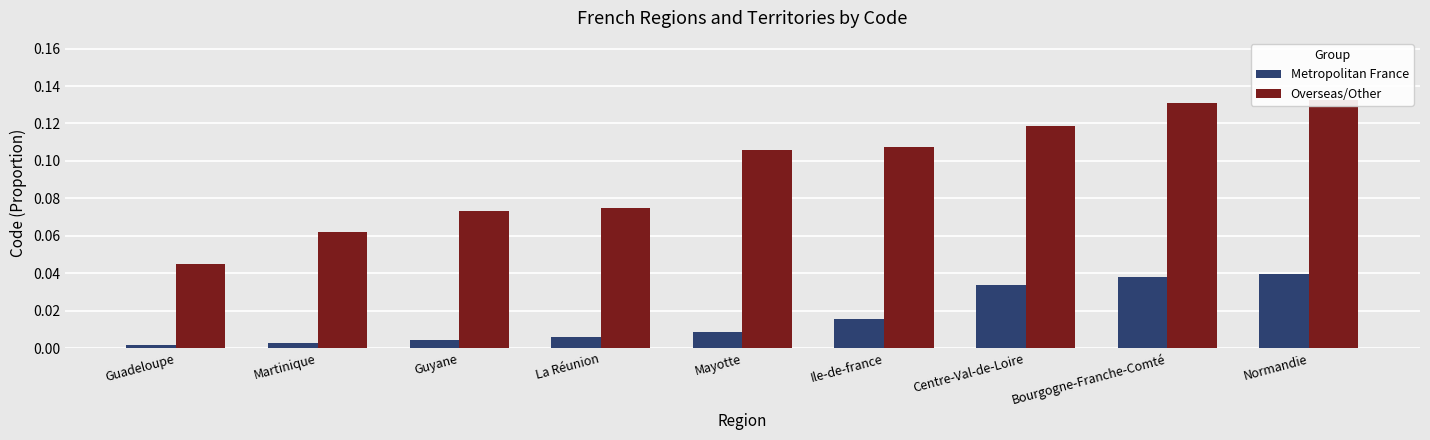

What position from the left is La Réunion?

4